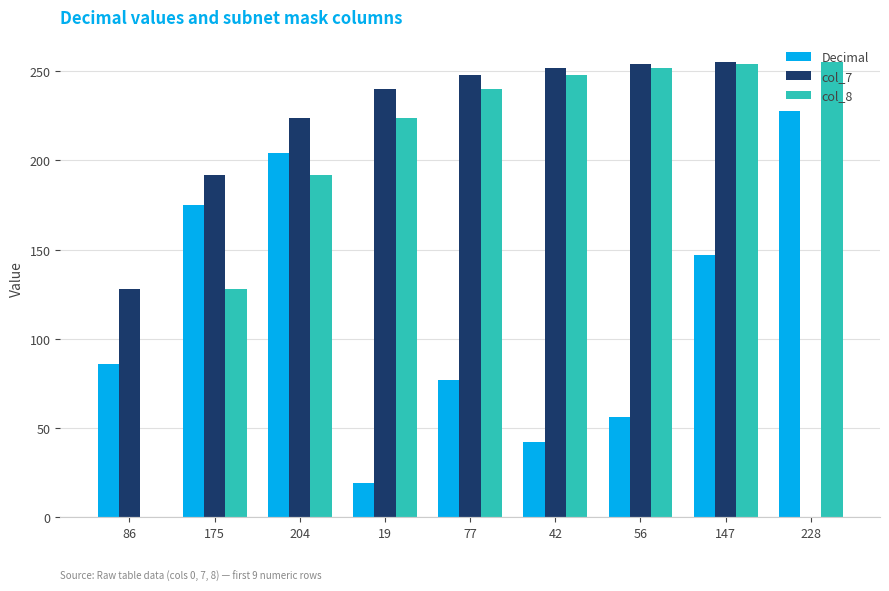

Between 86 and 228, which series saw the biggest shift?

col_8